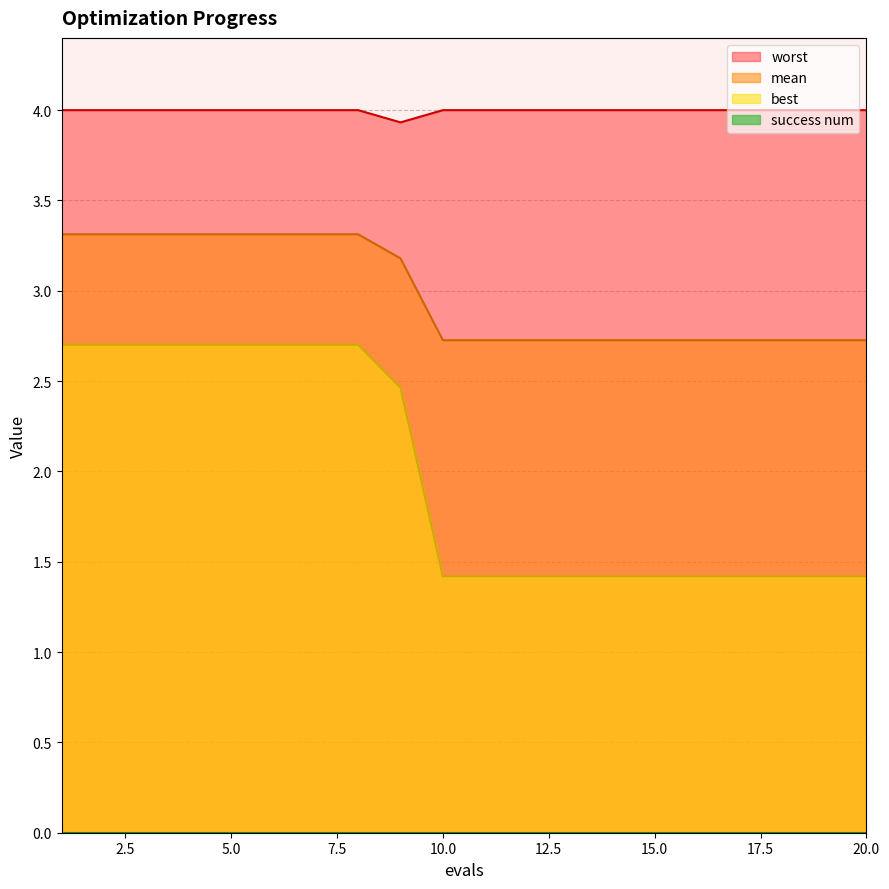

Reading left to right, list all the values displayed in this chart.

mean: 1=3.3	2=3.3	3=3.3	4=3.3	5=3.3	6=3.3	7=3.3	8=3.3	9=3.2	10=2.7	11=2.7	12=2.7	13=2.7	14=2.7	15=2.7	16=2.7	17=2.7	18=2.7	19=2.7	20=2.7
best: 1=2.7	2=2.7	3=2.7	4=2.7	5=2.7	6=2.7	7=2.7	8=2.7	9=2.5	10=1.4	11=1.4	12=1.4	13=1.4	14=1.4	15=1.4	16=1.4	17=1.4	18=1.4	19=1.4	20=1.4
worst: 1=4.0	2=4.0	3=4.0	4=4.0	5=4.0	6=4.0	7=4.0	8=4.0	9=3.9	10=4.0	11=4.0	12=4.0	13=4.0	14=4.0	15=4.0	16=4.0	17=4.0	18=4.0	19=4.0	20=4.0